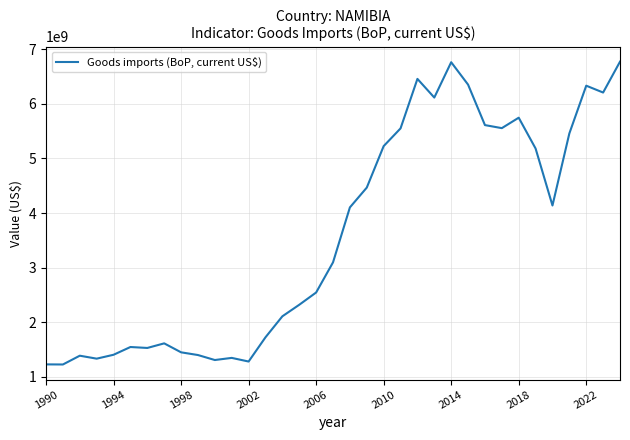

What is the minimum value shown in the chart?

1228364022.2